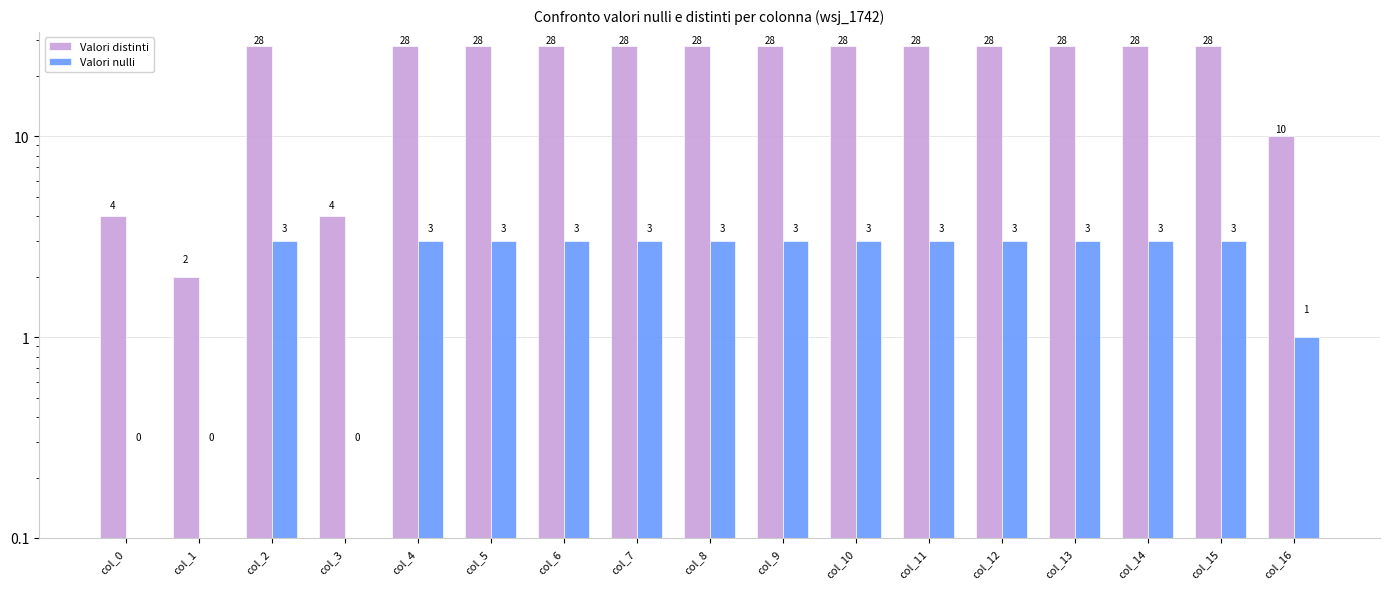

How many groups of bars are there?

17